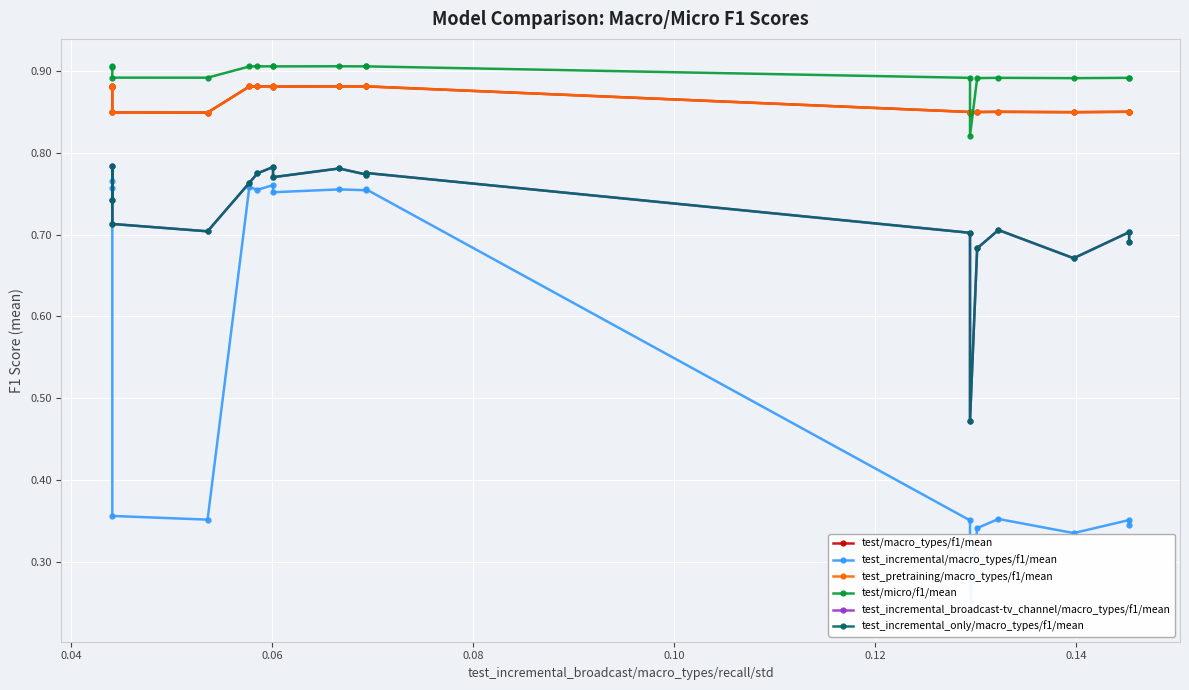

How many interior local valleys does the test_incremental/macro_types/f1/mean series have?

6